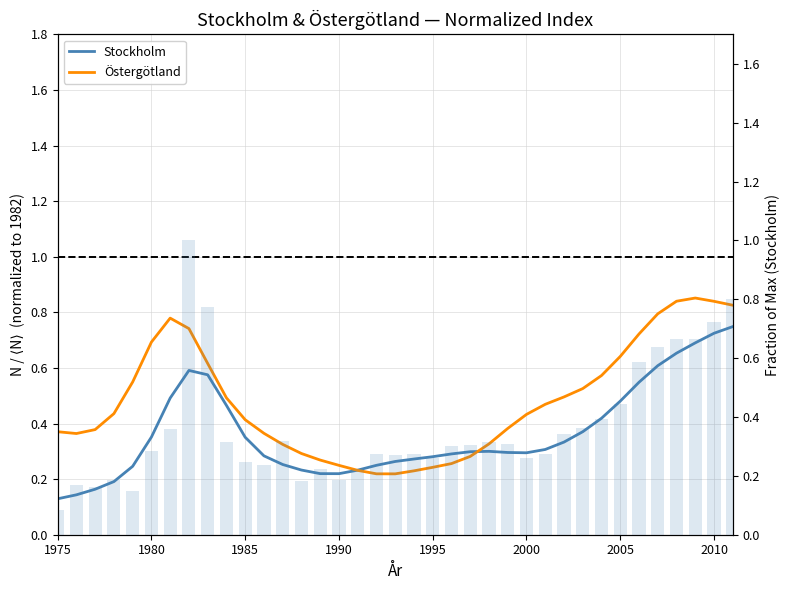

Does the chart contain any negative values?

No